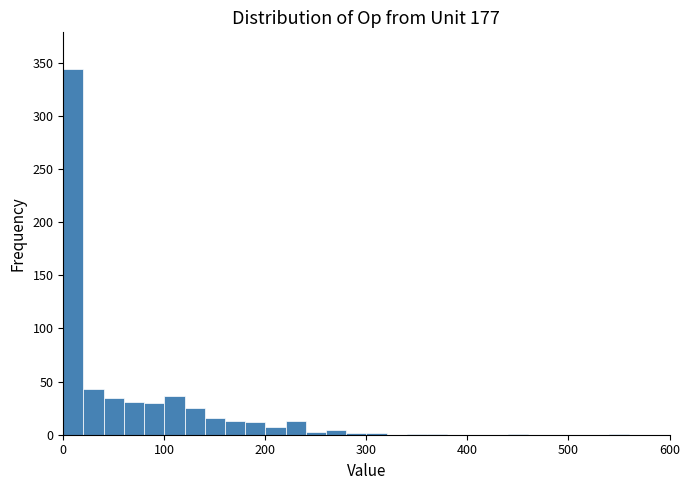

Around what value on the x-axis is the tallest bar? Give the approximate position of its centre, as read against the axis.

10